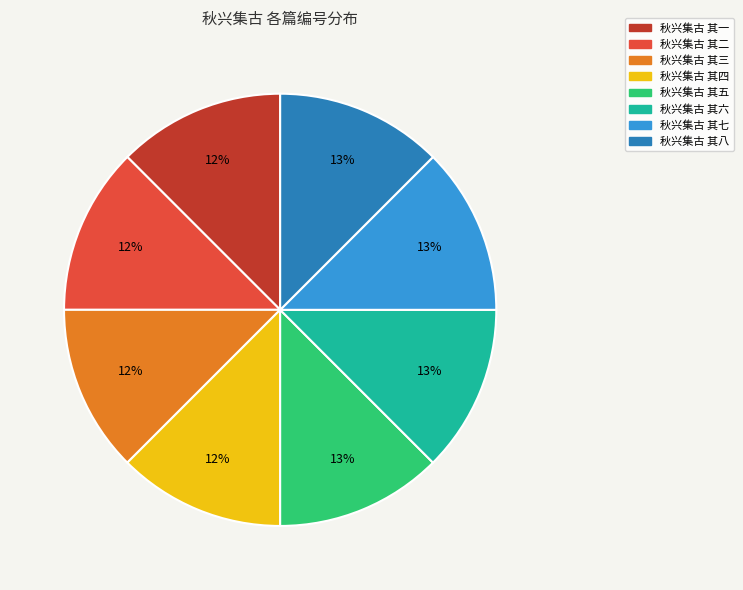

To the nearest percent, what portion does 秋兴集古 其一 represent?

12%